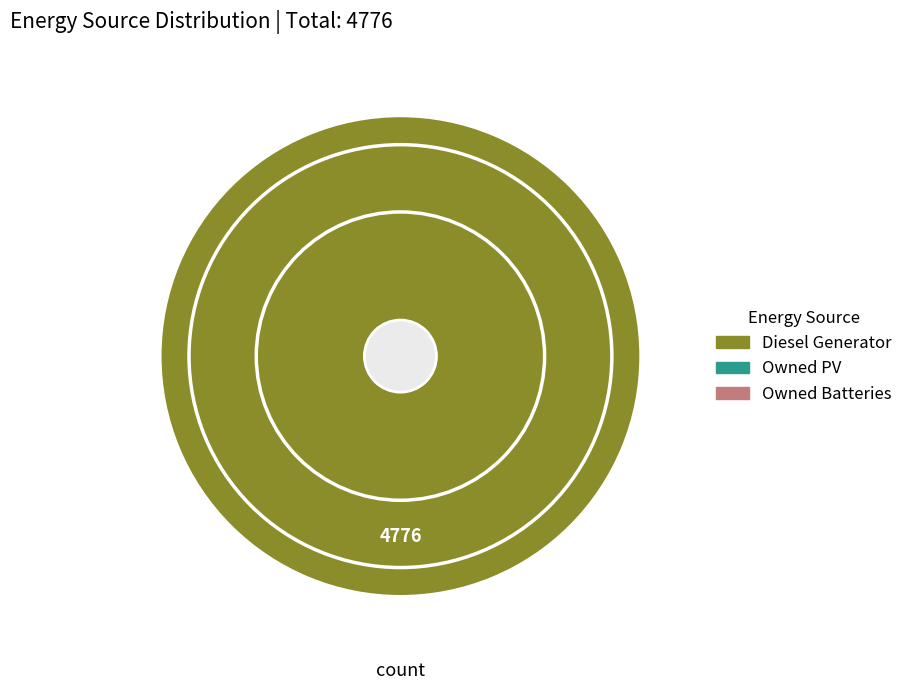

Is there any slice that represents more than half of the pie?

Yes